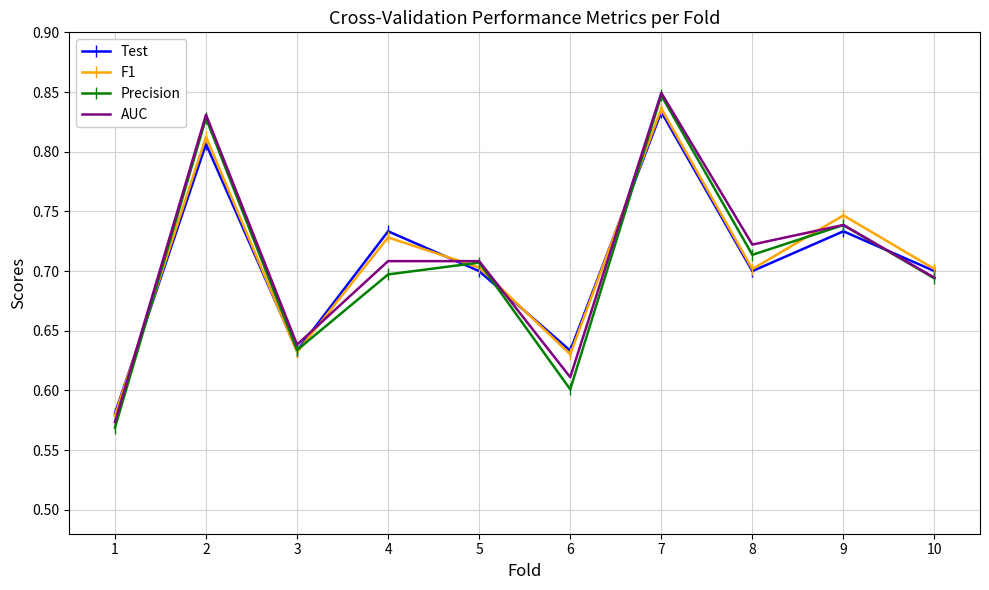

Which series ends up on top after the final intersection of AUC and Test?

Test